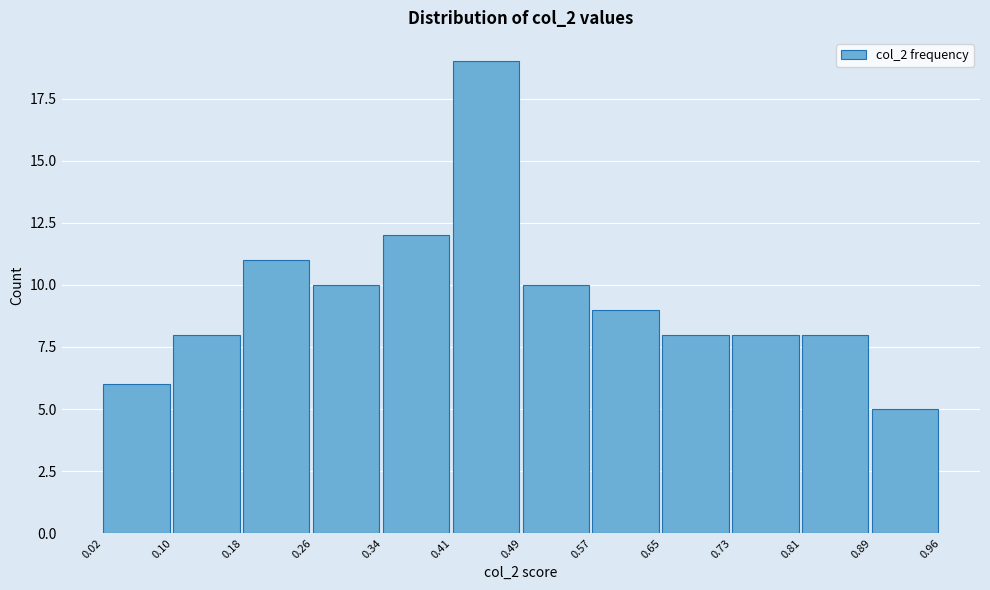

Over which range of the x-axis is the bar tallest?

0.41 to 0.49